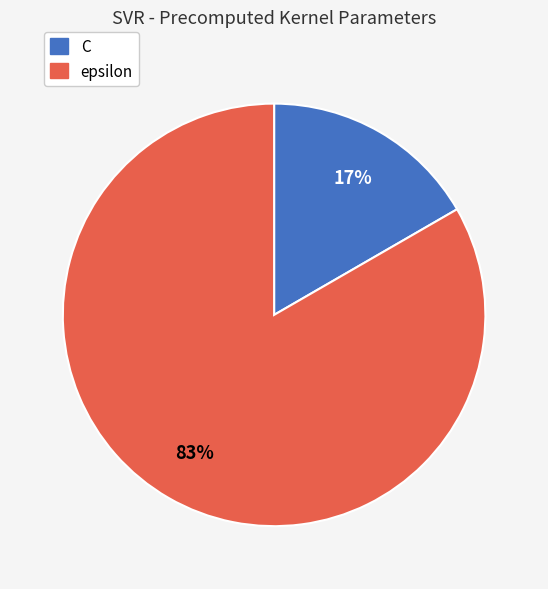

Which category accounts for the majority?

epsilon